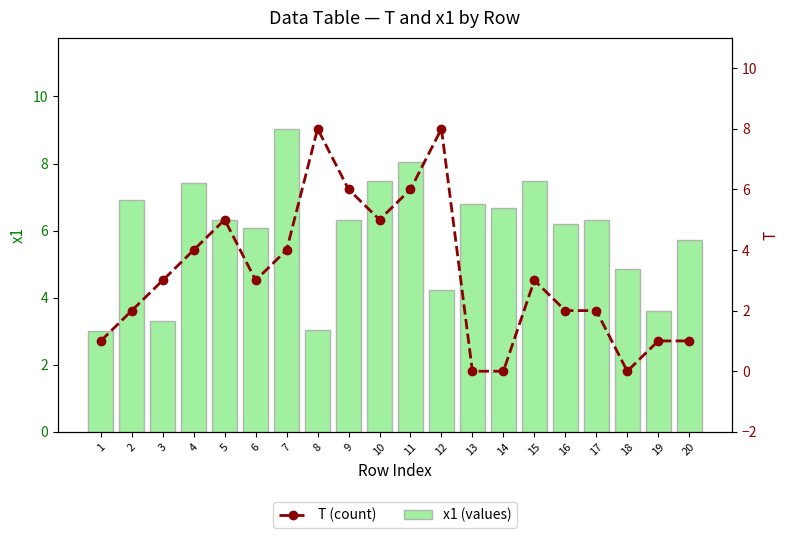

Between 5 and 19, which series saw the biggest shift?

T (count)